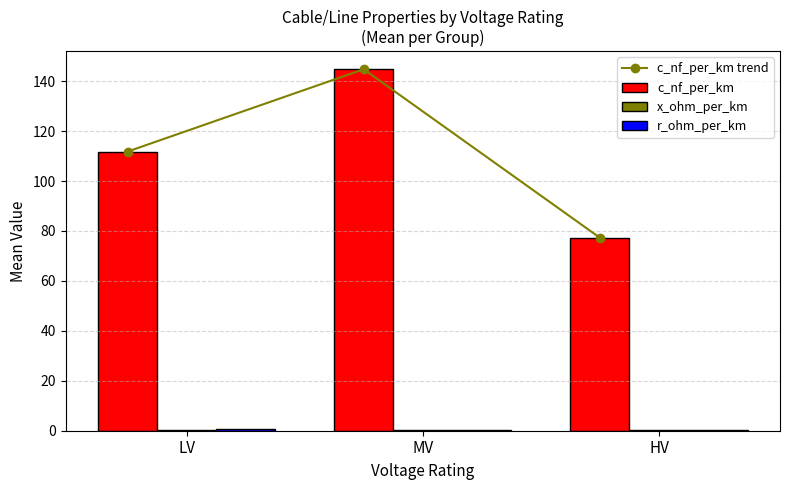

The c_nf_per_km trend series shows 111.8 at LV. True or false?

True